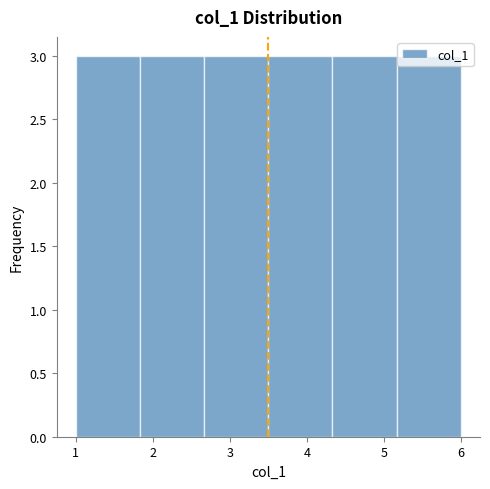

Reading left to right, list every bar in this chart as the range it spans on the x-axis followed by its height. Neither the bar edges nor the heights are printed on the chart, so give them approximately, as read against the axes.

1.0 to 1.8: 3
1.8 to 2.7: 3
2.7 to 3.5: 3
3.5 to 4.3: 3
4.3 to 5.2: 3
5.2 to 6.0: 3